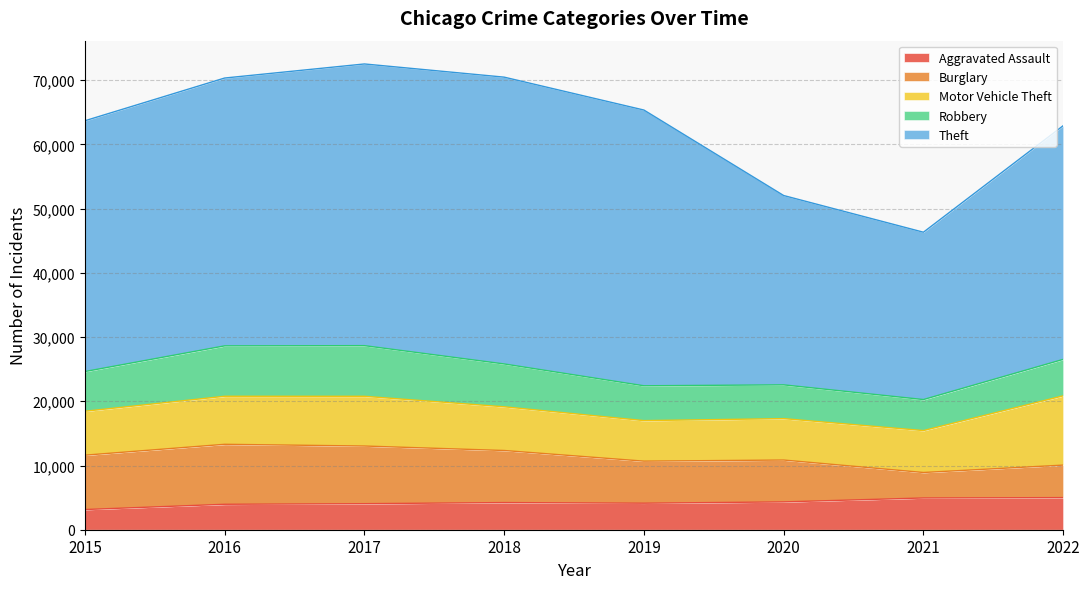

True or false: Aggravated Assault and Motor Vehicle Theft intersect in this chart.

False